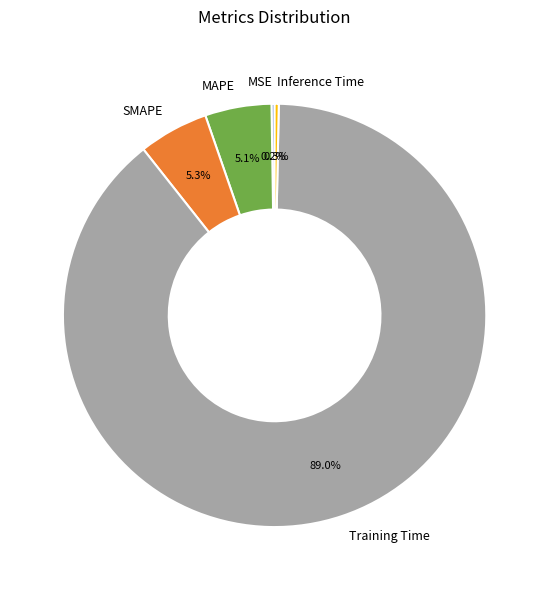

Is it true that Inference Time is 0% of the pie?

True